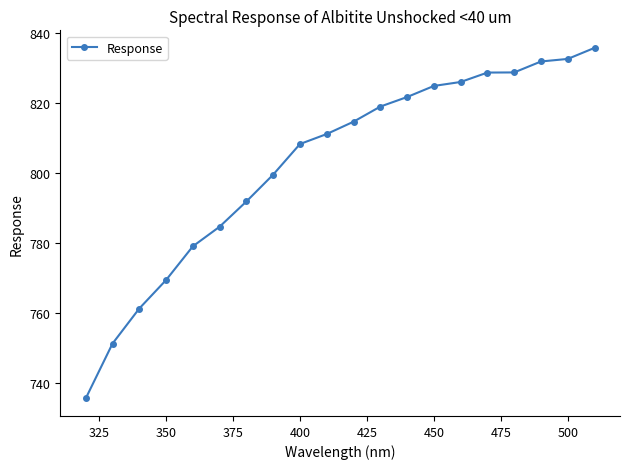

What is the value of the 13th point from the left?

821.7